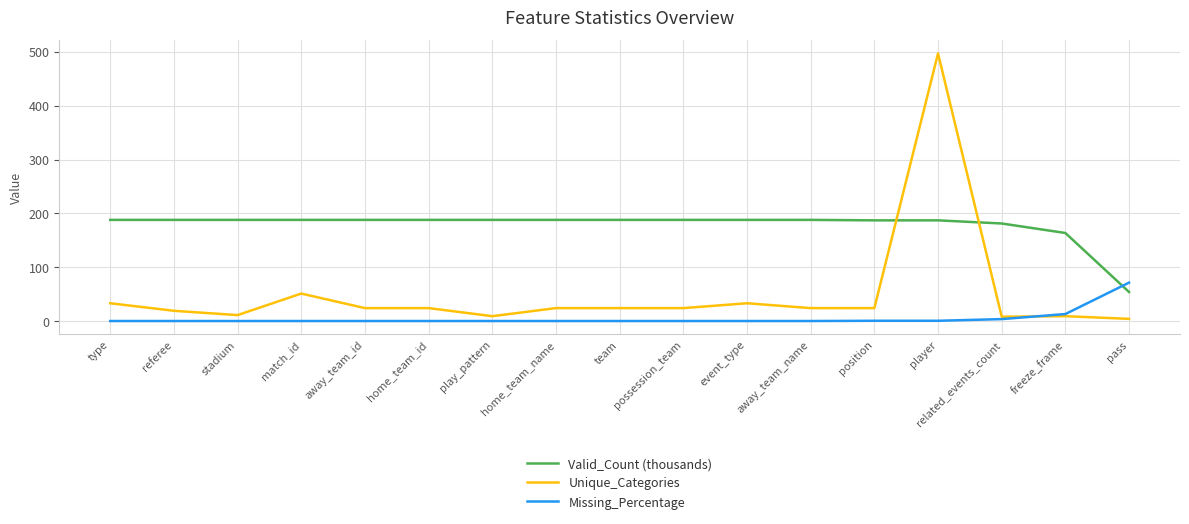

At which label is Valid_Count (thousands) closest to 120?

freeze_frame